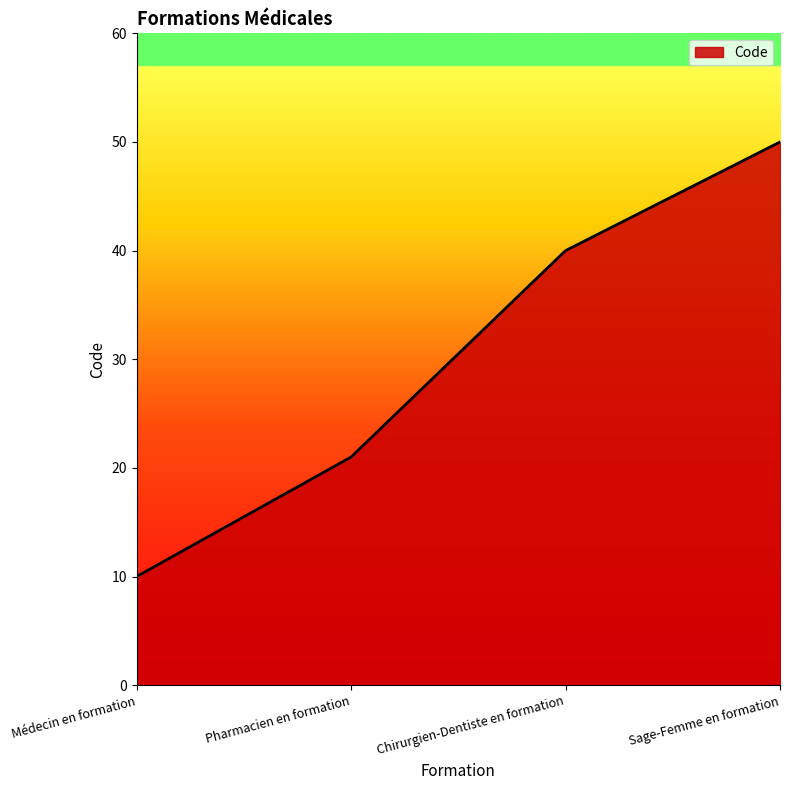

The chart shows a value of 50 at Sage-Femme en formation. True or false?

True